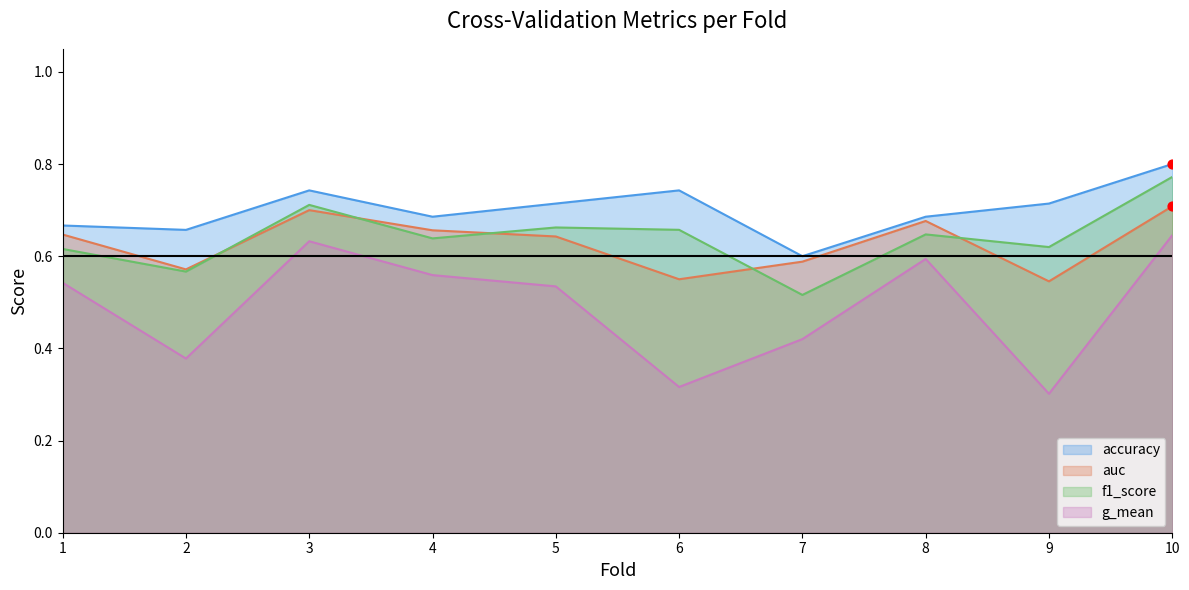

Which series has the largest total across all categories?

accuracy